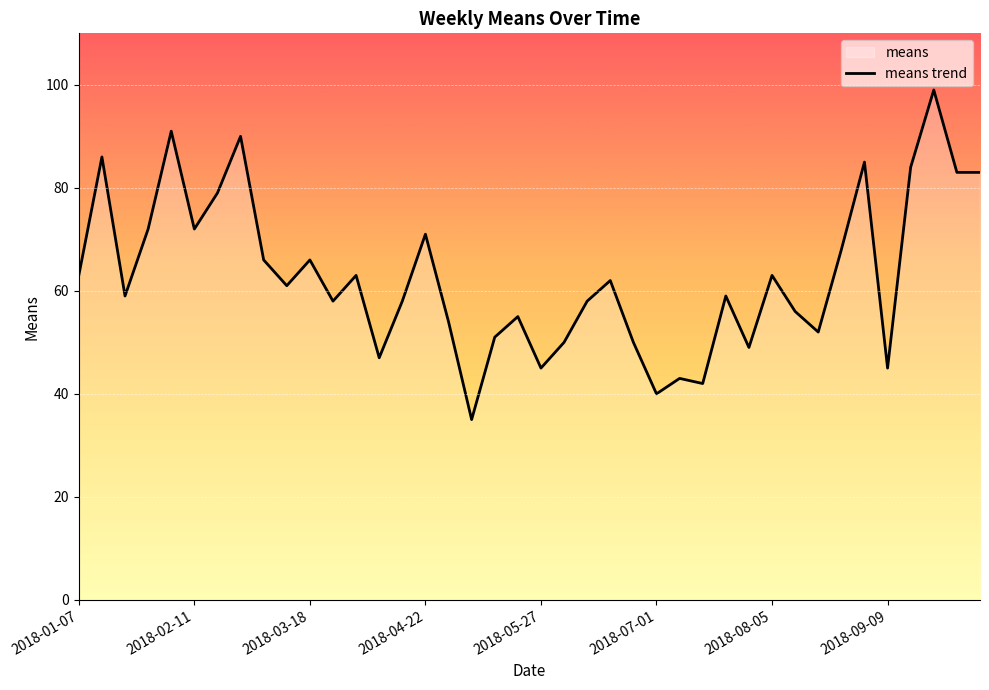

Reading left to right, transcribe all the data shown in this chart.

63	86	59	72	91	72	79	90	66	61	66	58	63	47	58	71	54	35	51	55	45	50	58	62	50	40	43	42	59	49	63	56	52	68	85	45	84	99	83	83